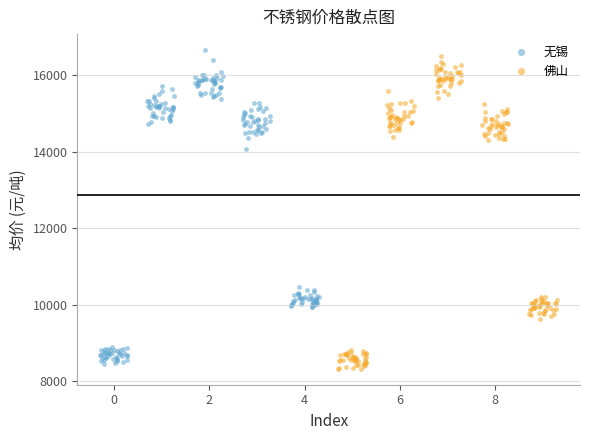

Which series reaches the maximum Y coordinate?

无锡